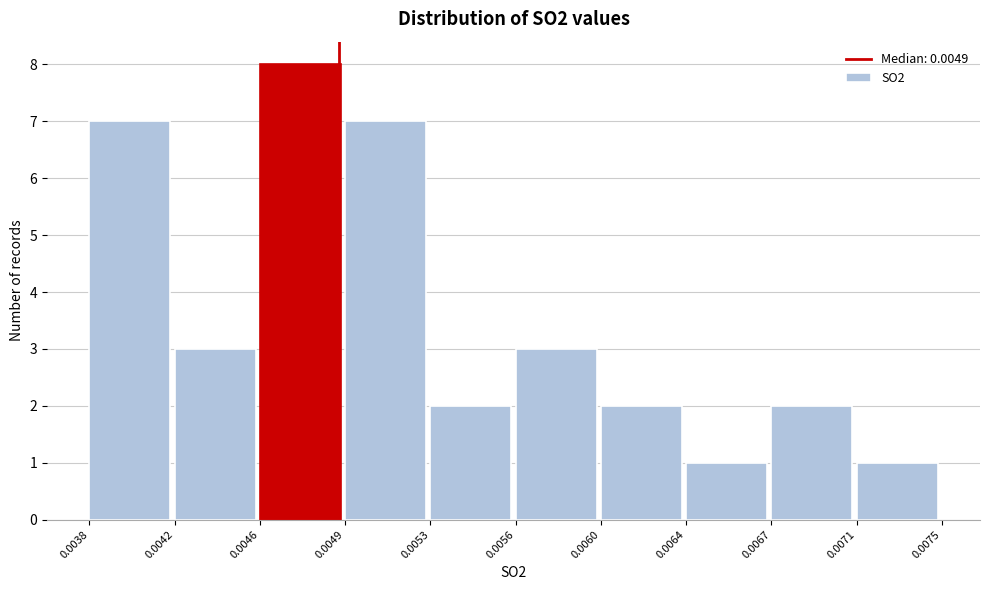

Reading left to right, list all the values displayed in this chart.

0.0038=7	0.0042=3	0.0046=8	0.0049=7	0.0053=2	0.0056=3	0.0060=2	0.0064=1	0.0067=2	0.0071=1